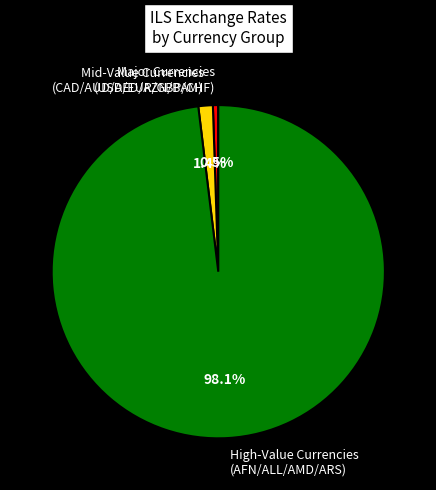

How many slices are in this pie chart?

3